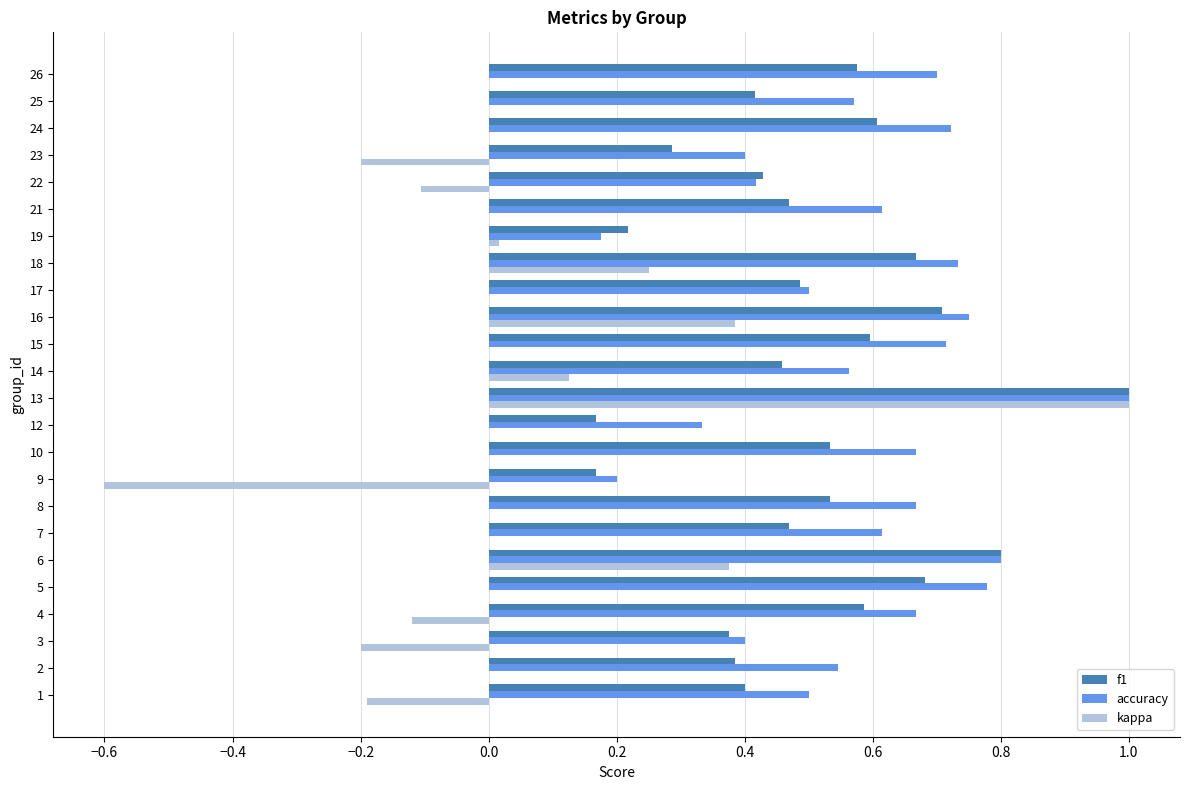

What are all the series names shown in the legend?

f1, accuracy, kappa